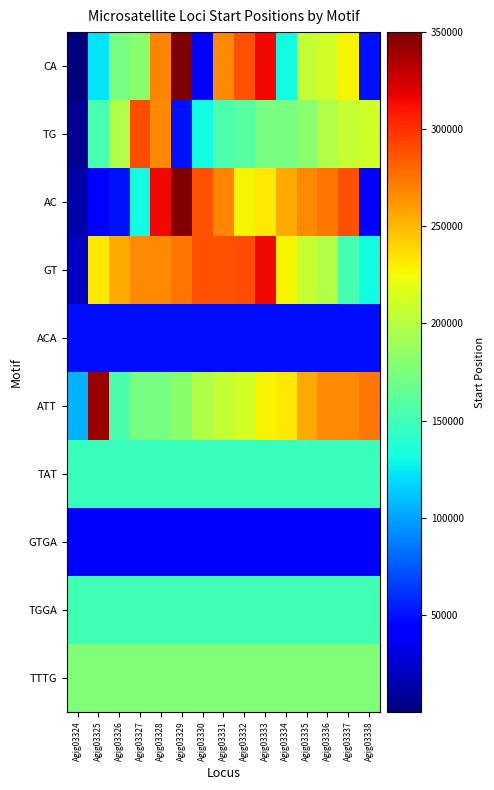

Which series has the largest total across all categories?

GT